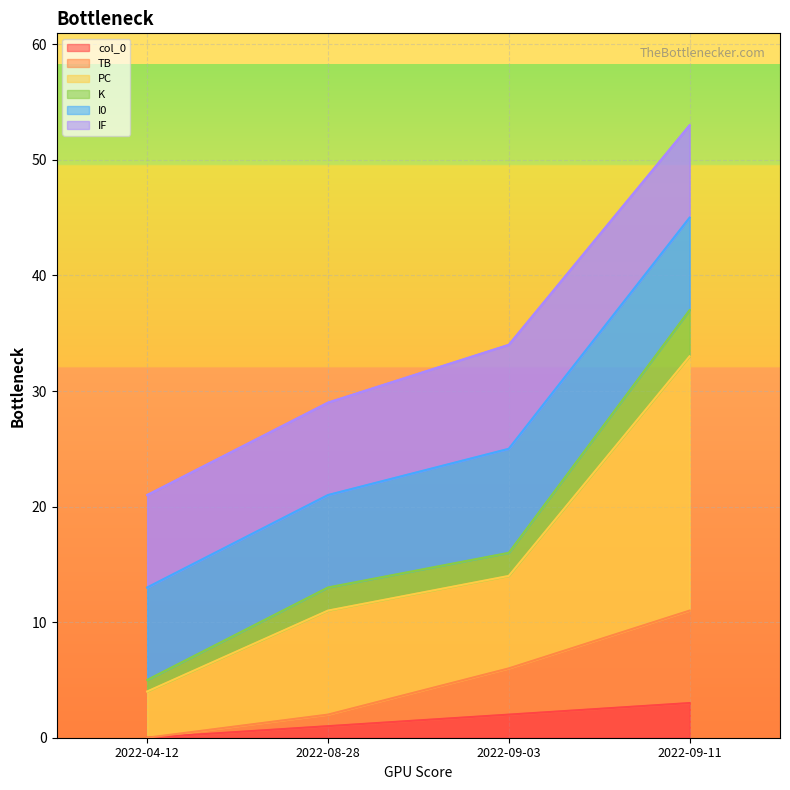

Is it true that col_0 equals 2 at 2022-09-03?

True